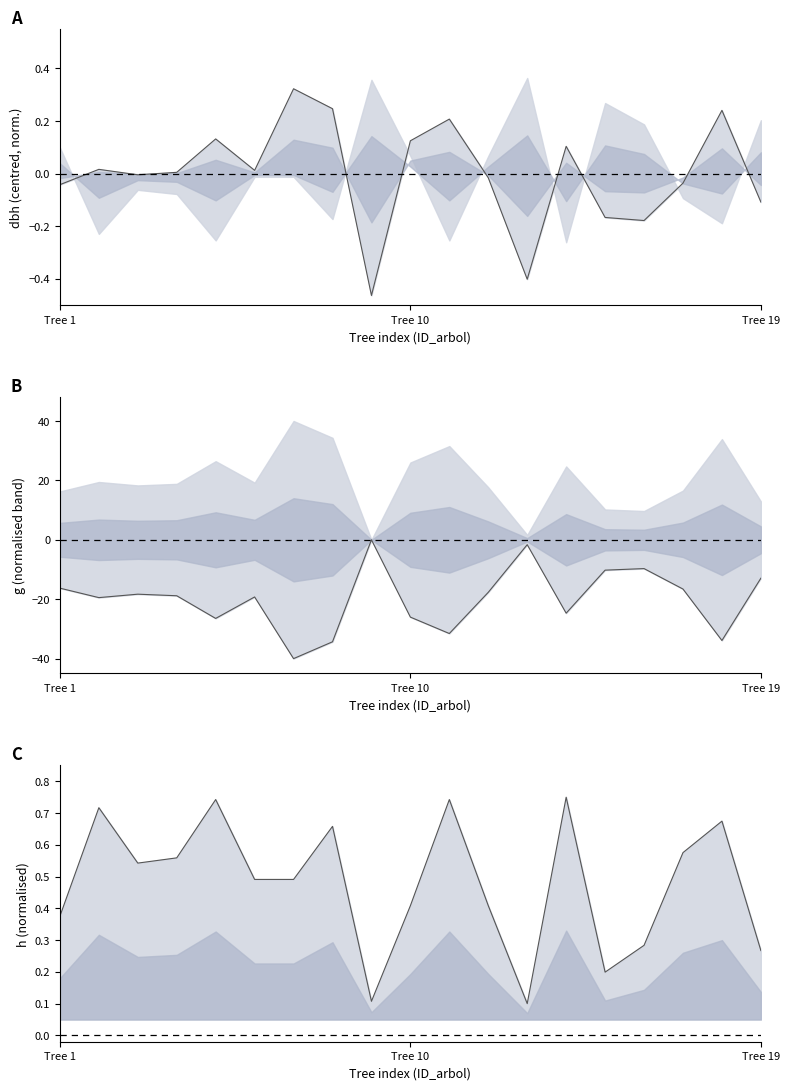

What is the difference between the dbh values at 14 and 7?

0.2